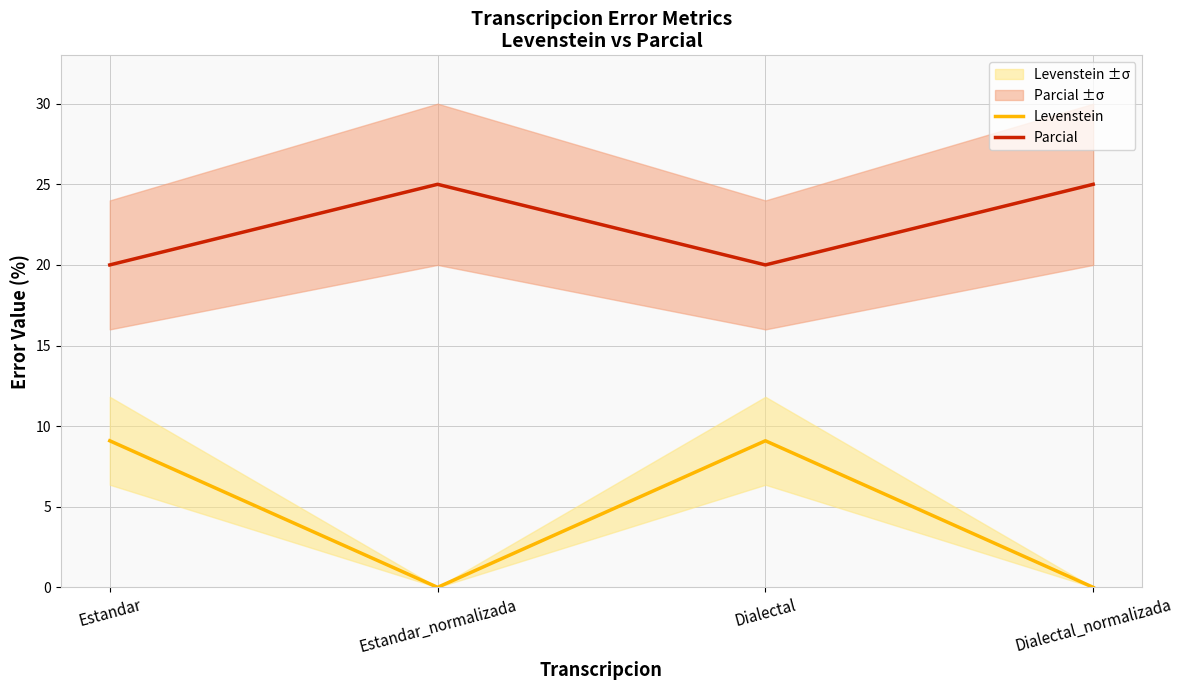

True or false: Parcial and Levenstein cross at least once.

False